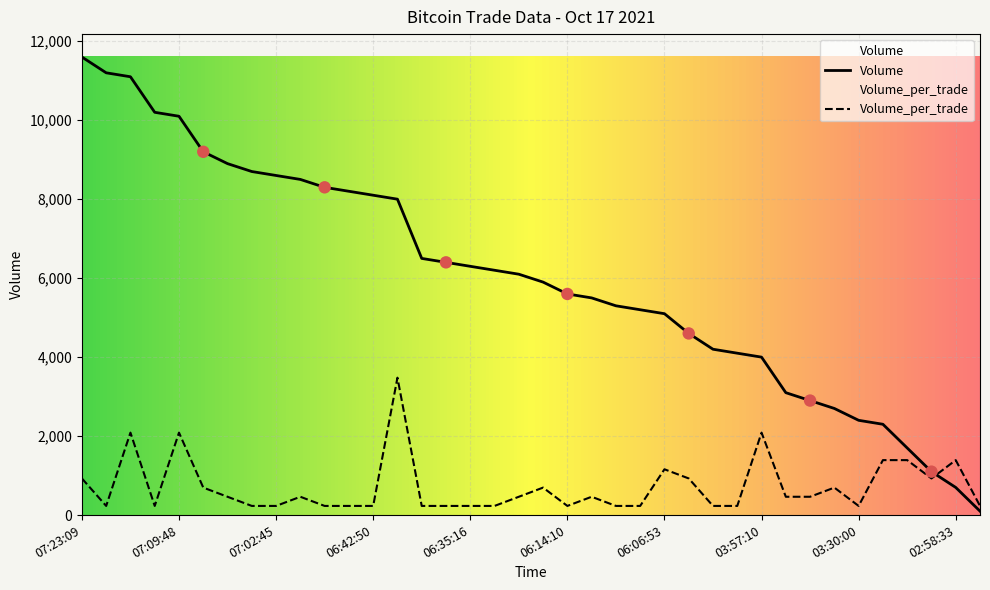

Which series has the largest total across all categories?

Volume